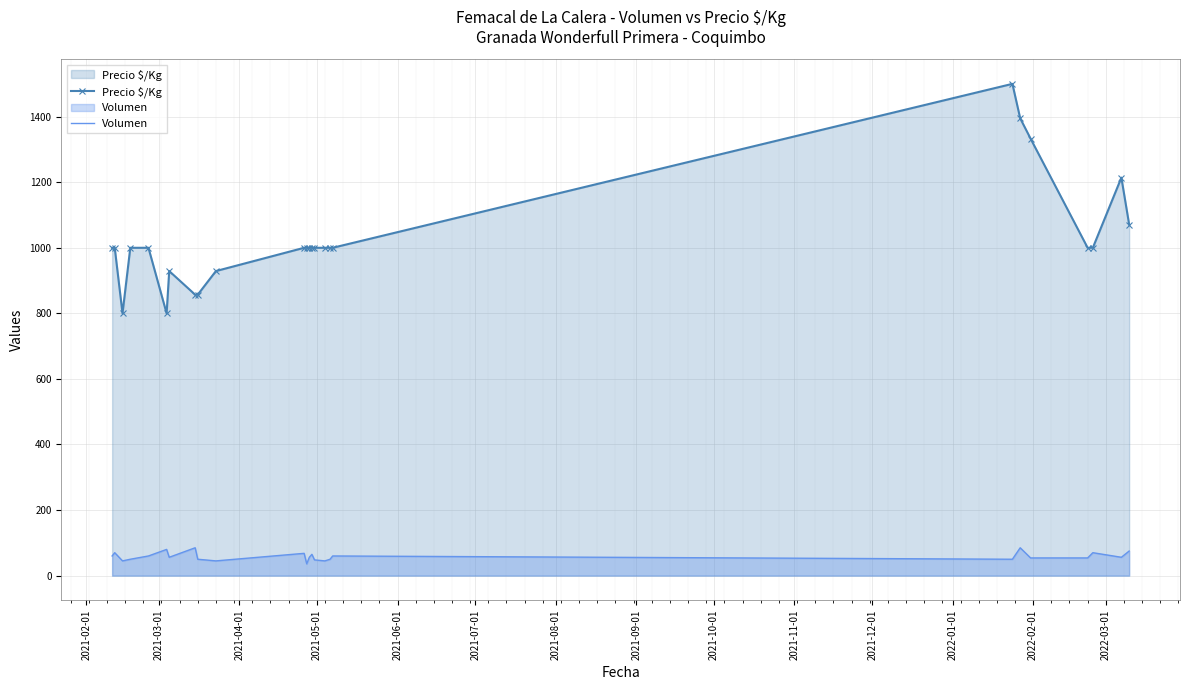

Rank the series by their maximum value, from lowest to highest.

Volumen, Precio $/Kg